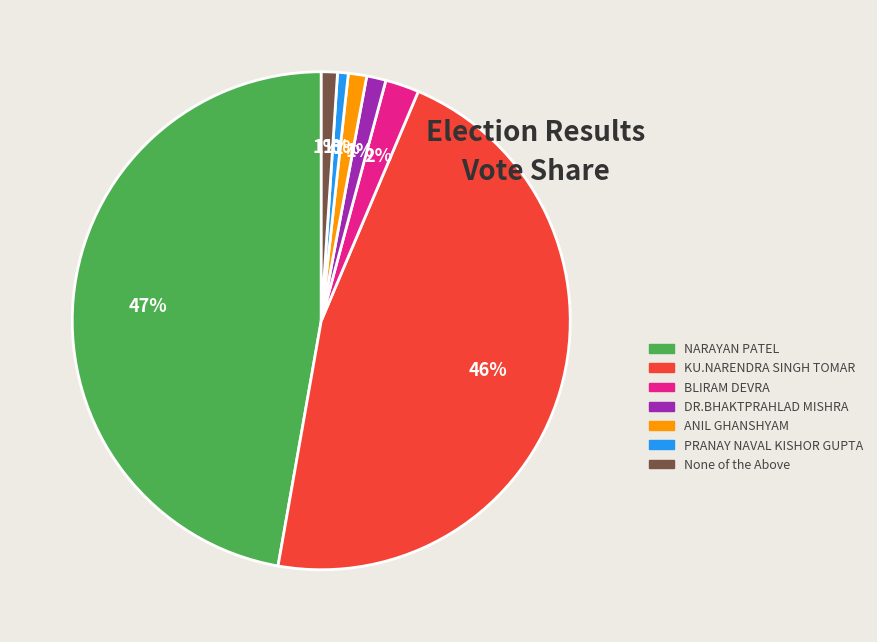

Is it true that PRANAY NAVAL KISHOR GUPTA is 9% of the pie?

False